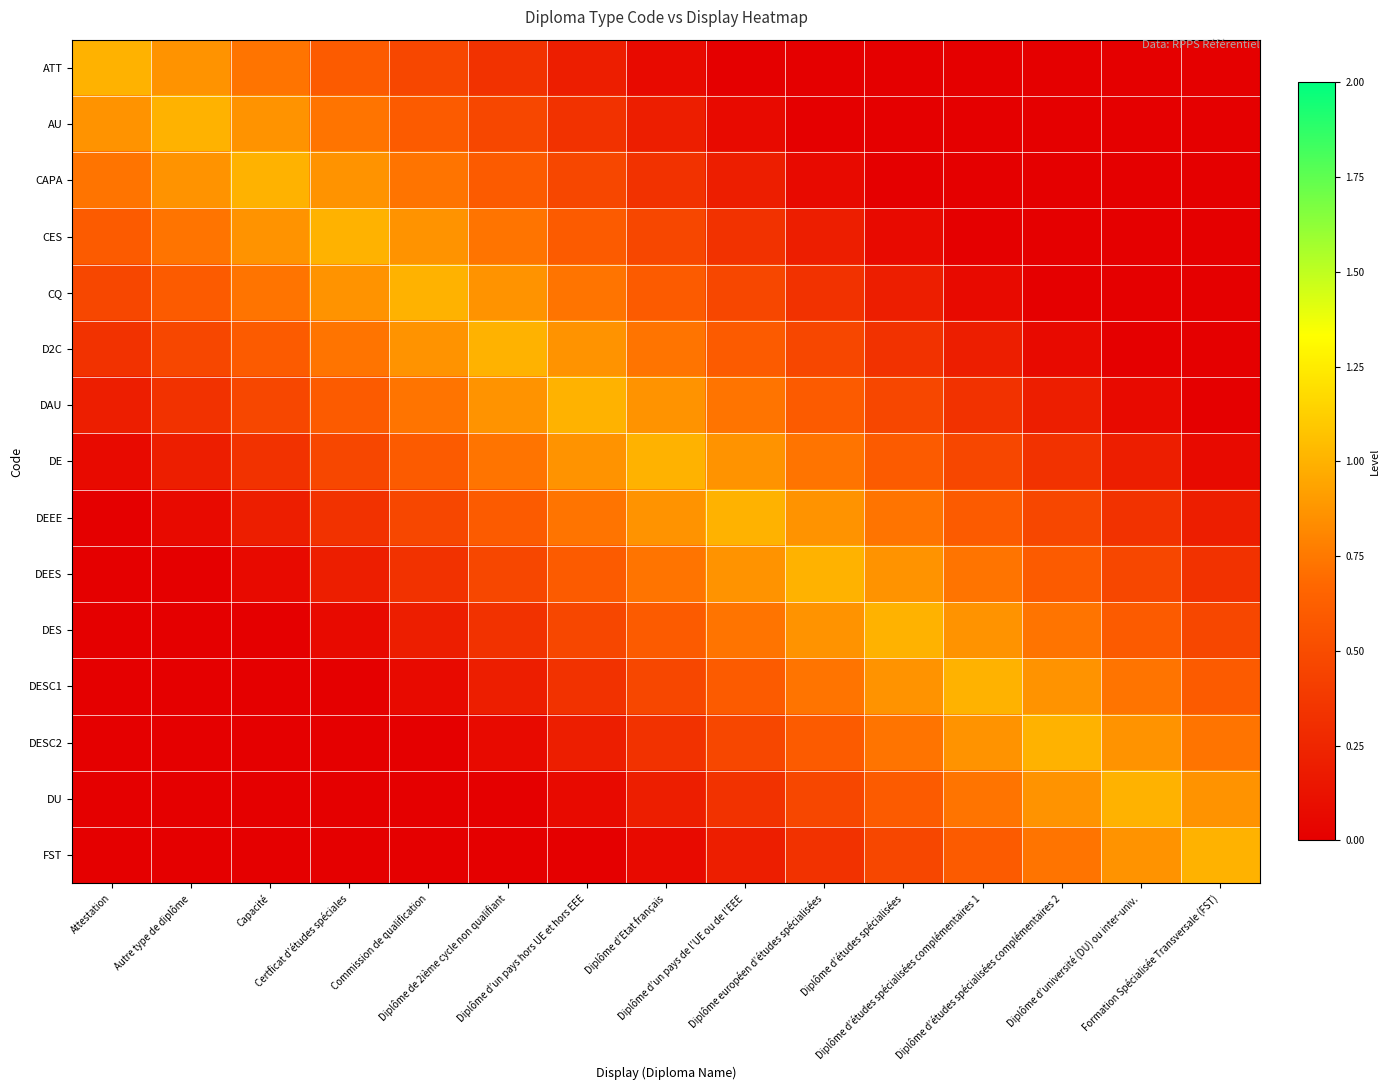

What is the total value across all series at Commission de qualification?

6.9